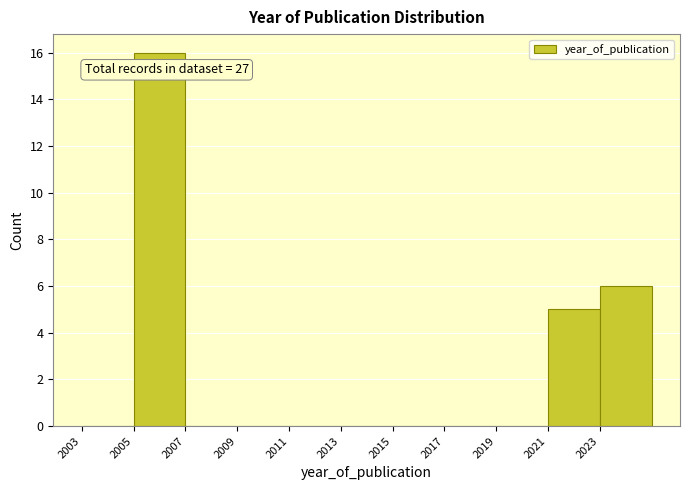

Which range on the x-axis has the tallest bar?

2005 to 2007